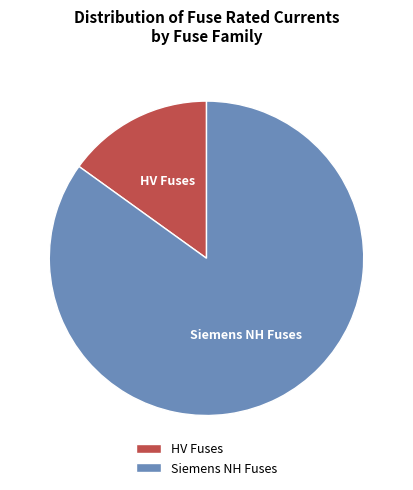

Is there a majority slice in this chart?

Yes